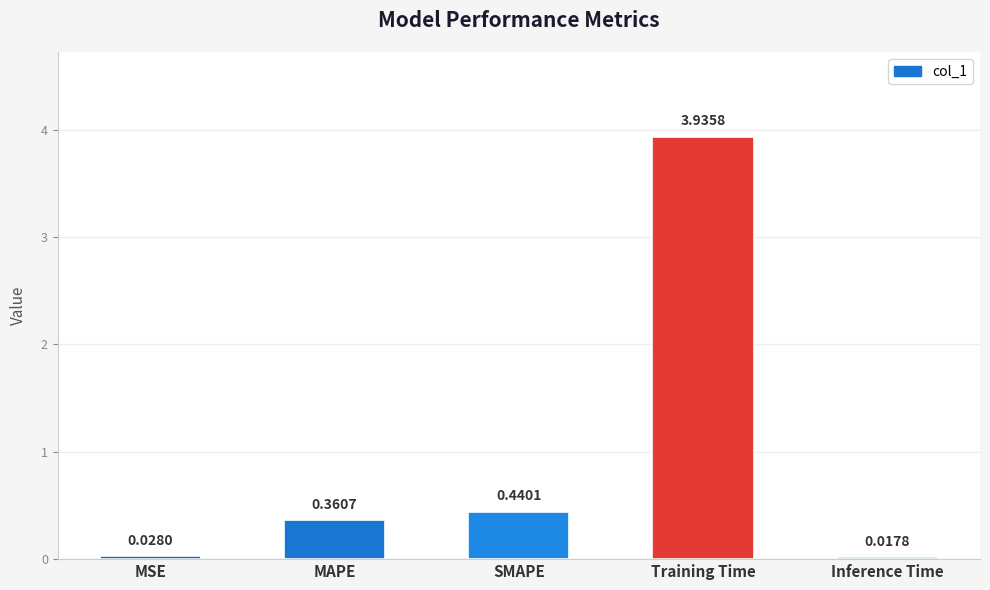

What is the change in value from MSE to SMAPE?

+0.4